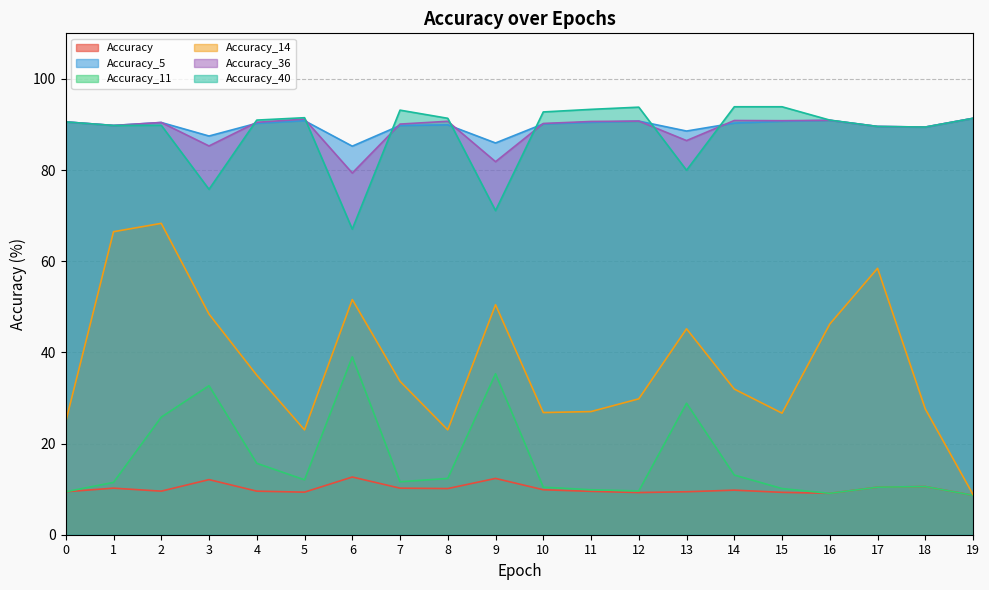

What is the average value of the Accuracy_14 series?

37.7